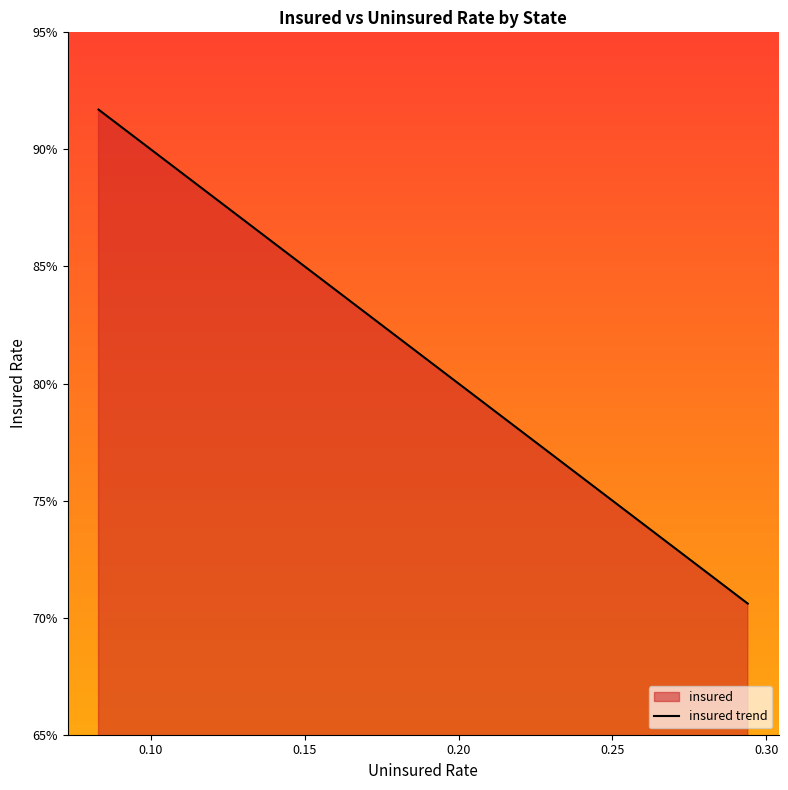

How many values are between 0 and 1?

40